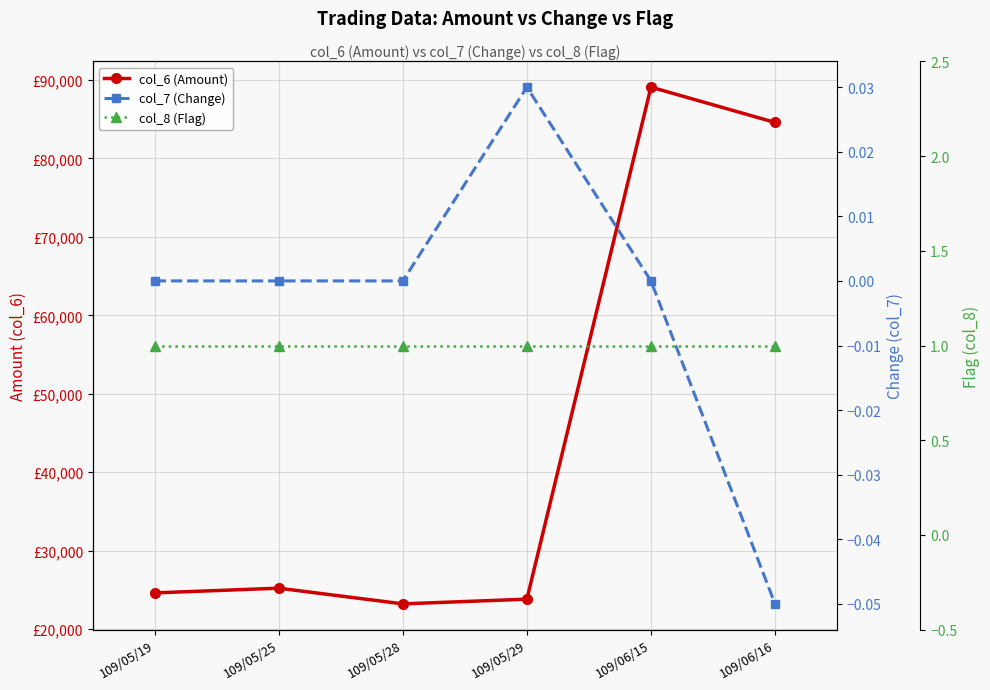

How many series are shown in this chart?

3